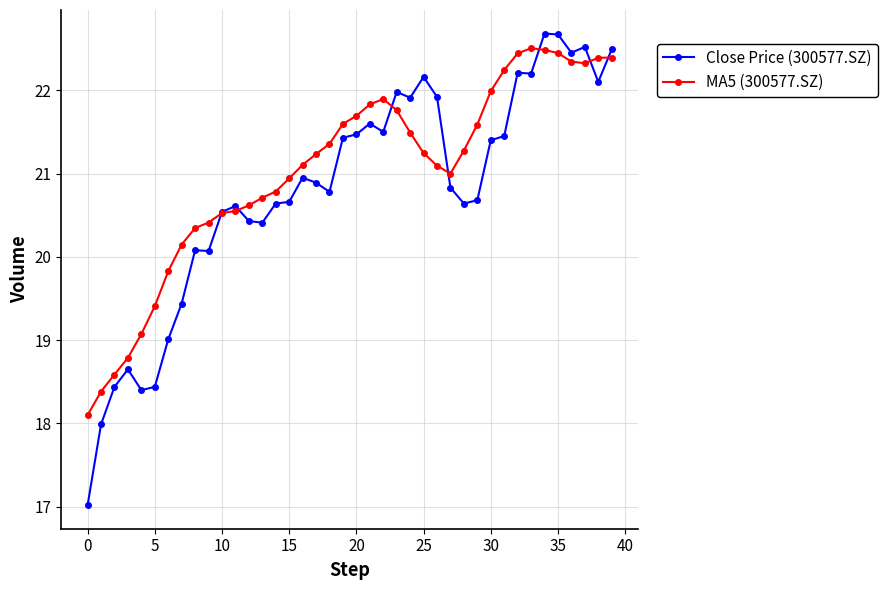

True or false: Close Price (300577.SZ) and MA5 (300577.SZ) cross at least once.

True